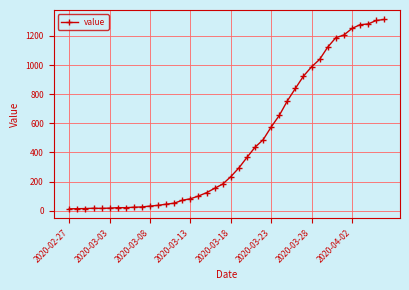

What is the average value?

465